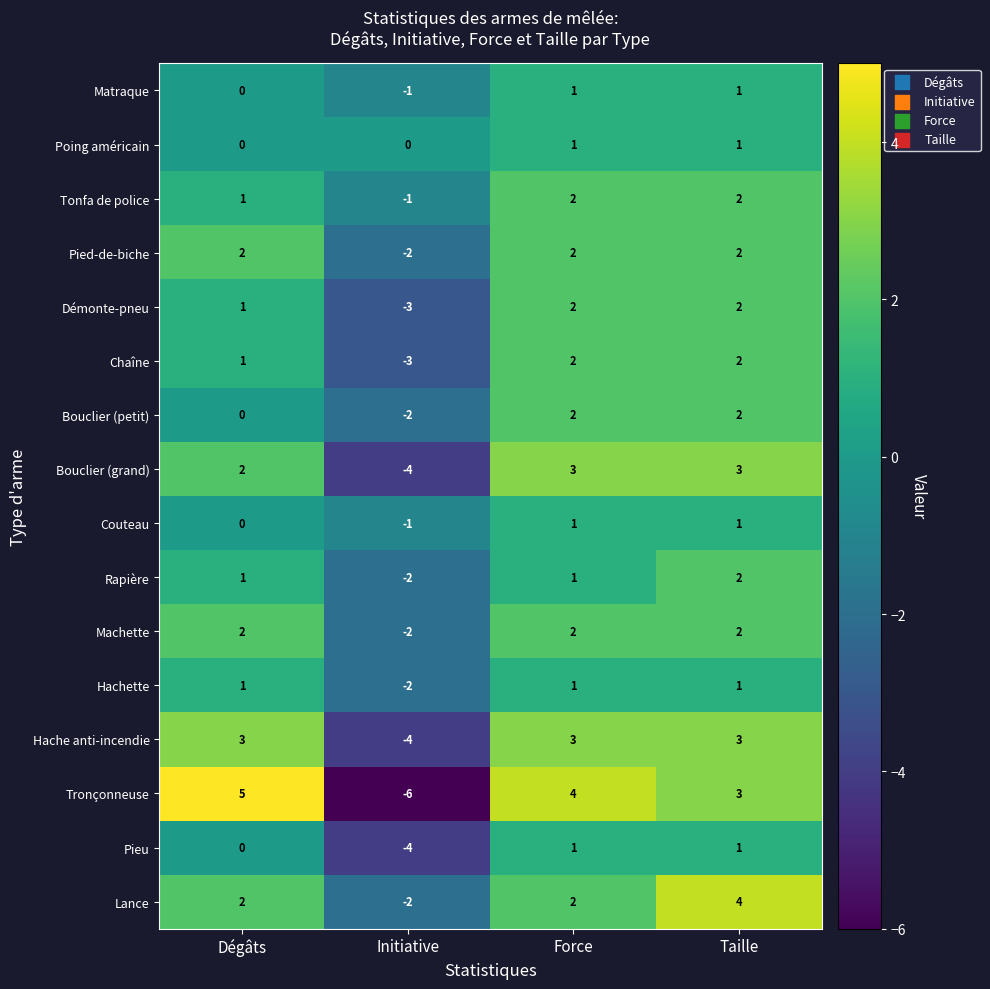

The value of Pied-de-biche at Force is 2. True or false?

True